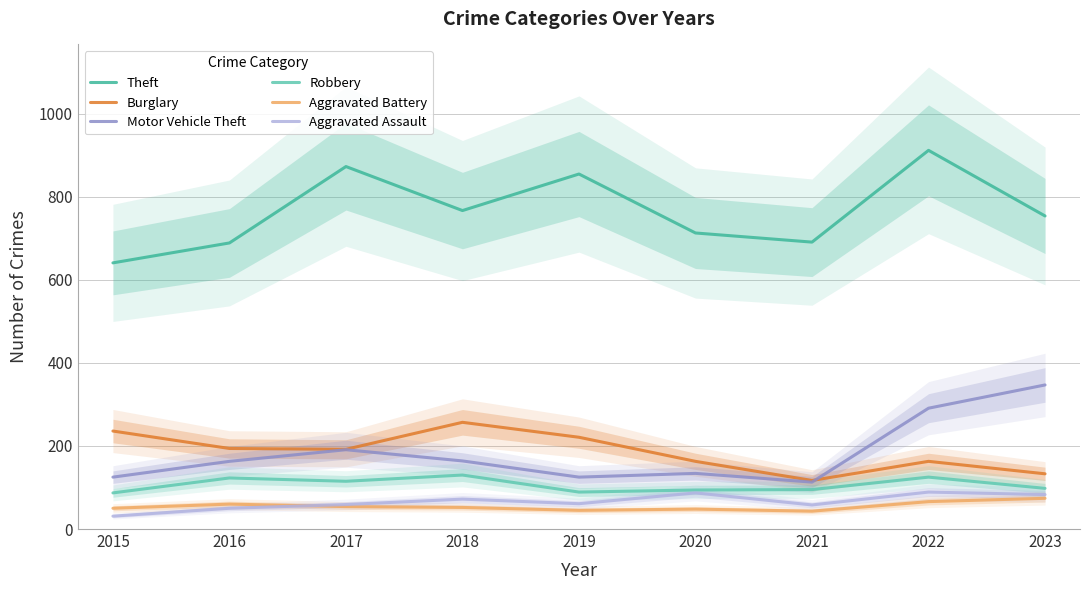

Reading left to right, what are all the values shown in this chart?

Theft: 2015=641	2016=689	2017=873	2018=767	2019=855	2020=713	2021=691	2022=912	2023=754
Burglary: 2015=236	2016=194	2017=192	2018=257	2019=221	2020=163	2021=117	2022=163	2023=133
Motor Vehicle Theft: 2015=125	2016=163	2017=191	2018=164	2019=125	2020=134	2021=113	2022=291	2023=347
Robbery: 2015=87	2016=123	2017=115	2018=130	2019=89	2020=94	2021=95	2022=125	2023=98
Aggravated Battery: 2015=50	2016=60	2017=54	2018=52	2019=45	2020=48	2021=43	2022=66	2023=74
Aggravated Assault: 2015=31	2016=50	2017=59	2018=72	2019=61	2020=87	2021=58	2022=89	2023=83